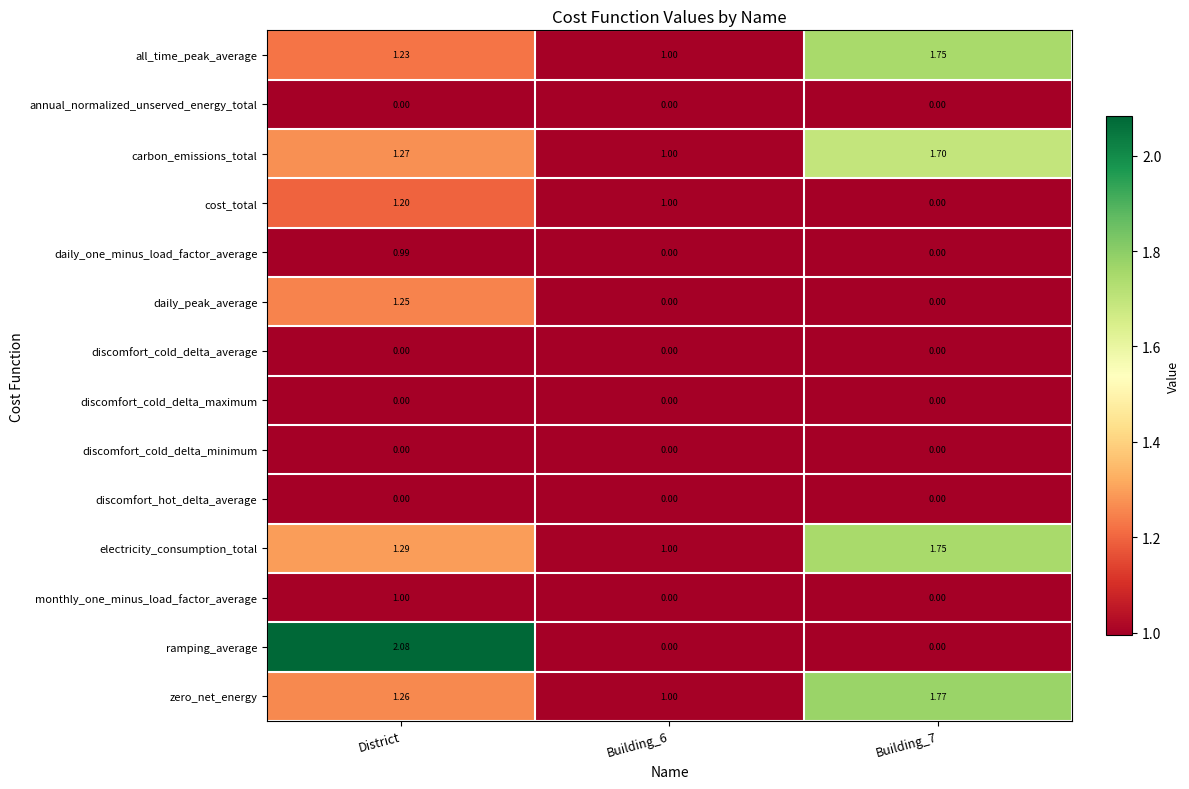

Count the number of categories in the chart.

3